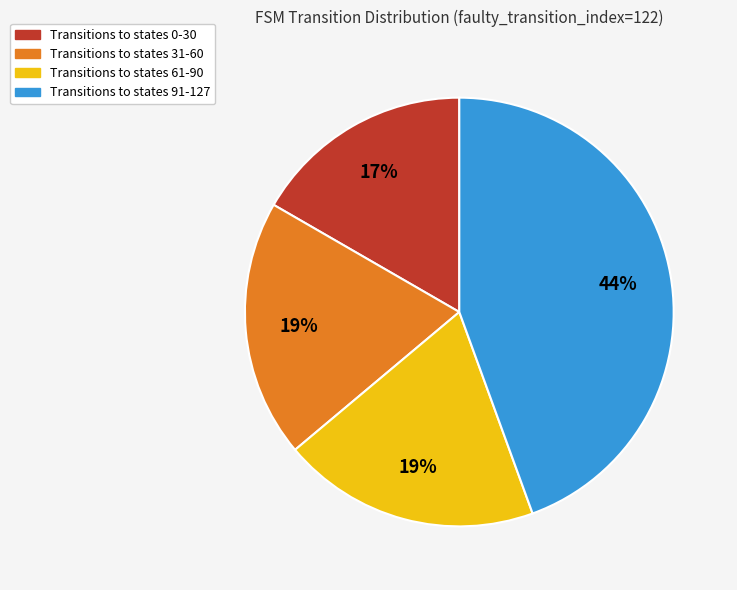

True or false: Transitions to states 91-127 accounts for 44% of the total.

True